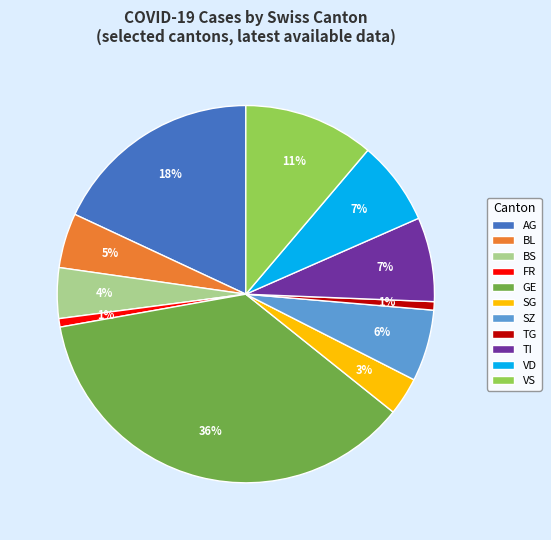

To the nearest percent, what is the difference between the FR and VD slice percentages?

6%